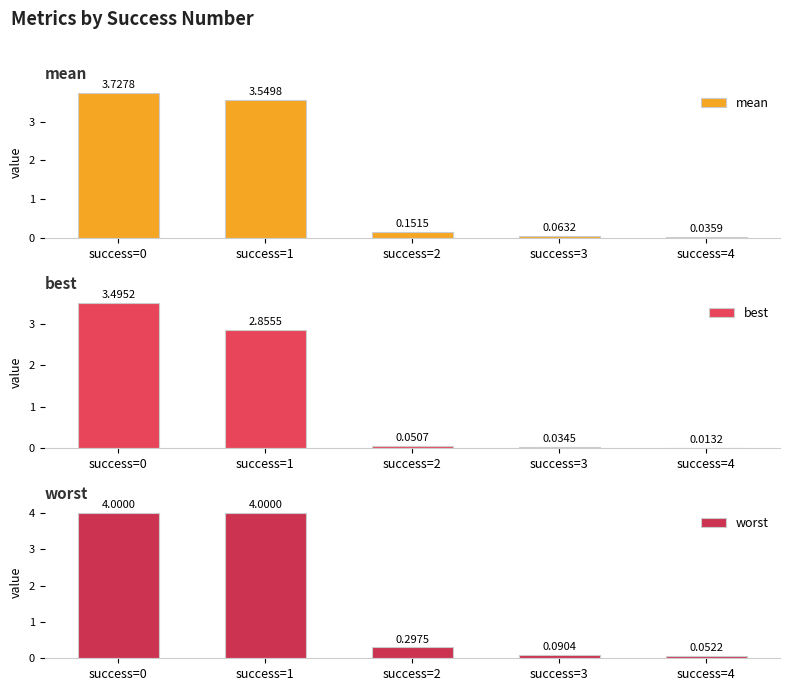

What is the maximum value for worst?

4.0